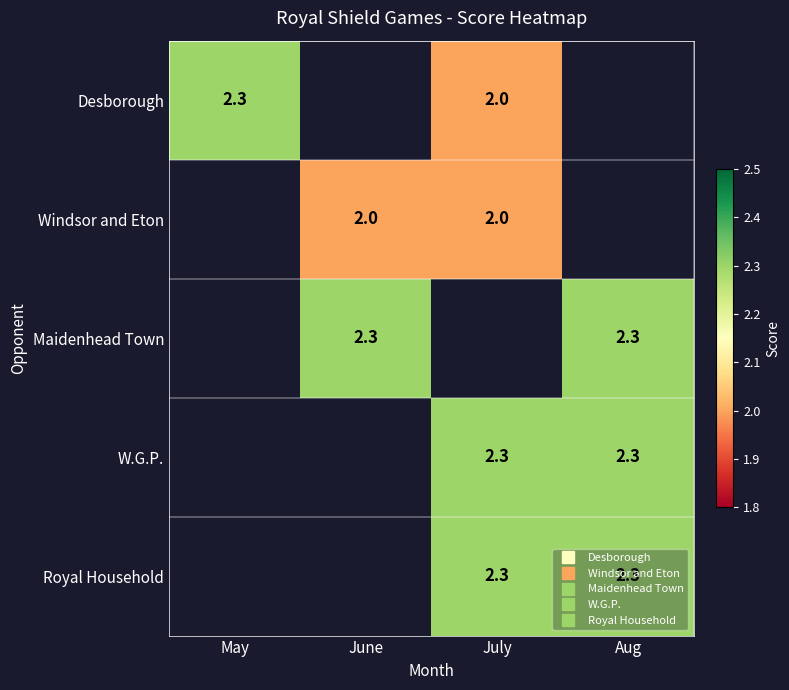

How many Maidenhead Town values are between 2 and 3?

2